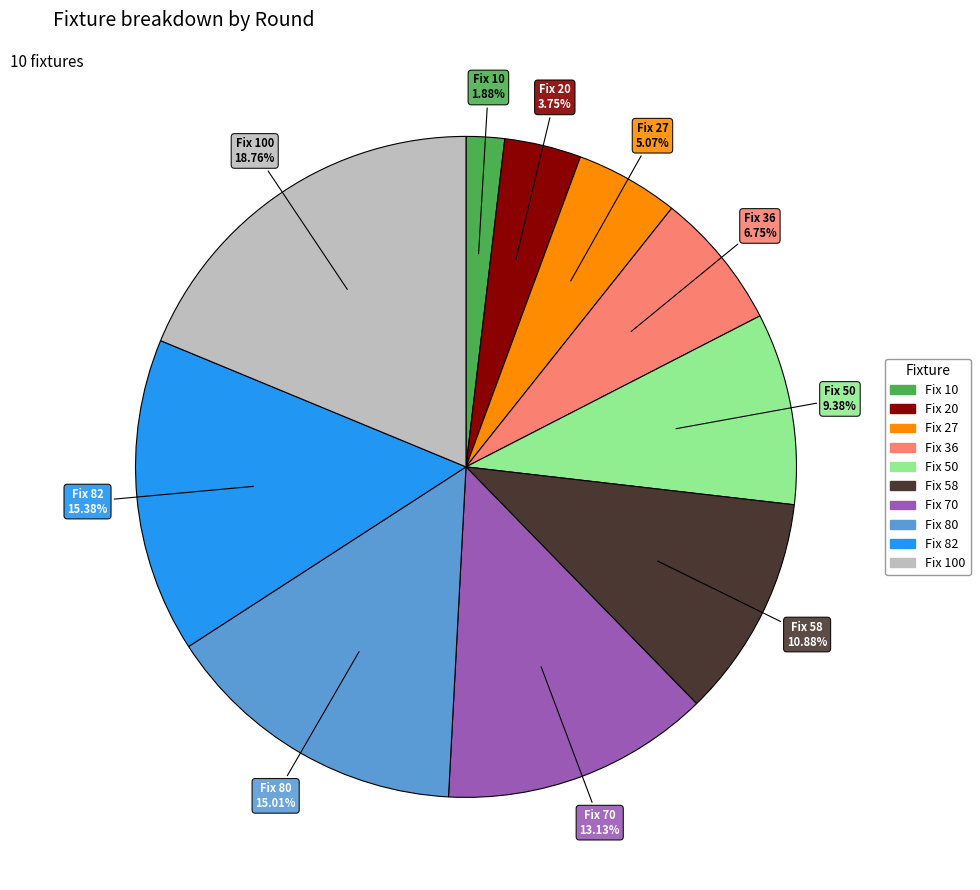

How many slices are in this pie chart?

10